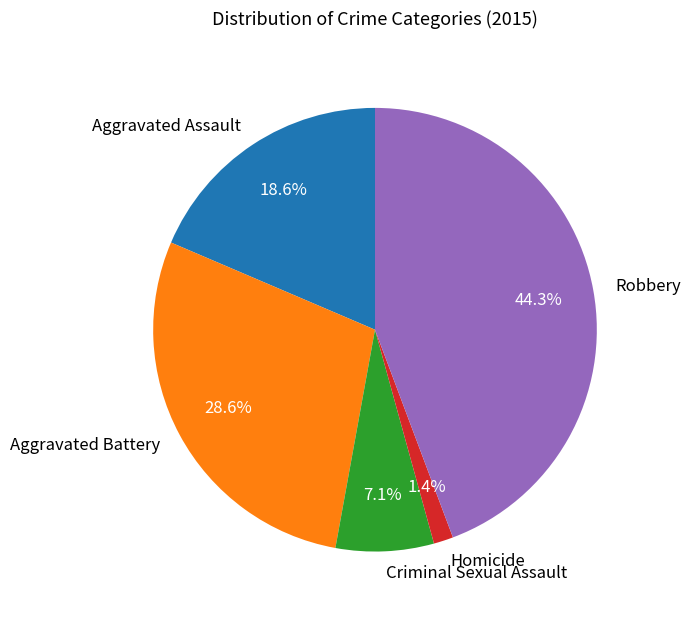

True or false: Aggravated Battery accounts for 43% of the total.

False